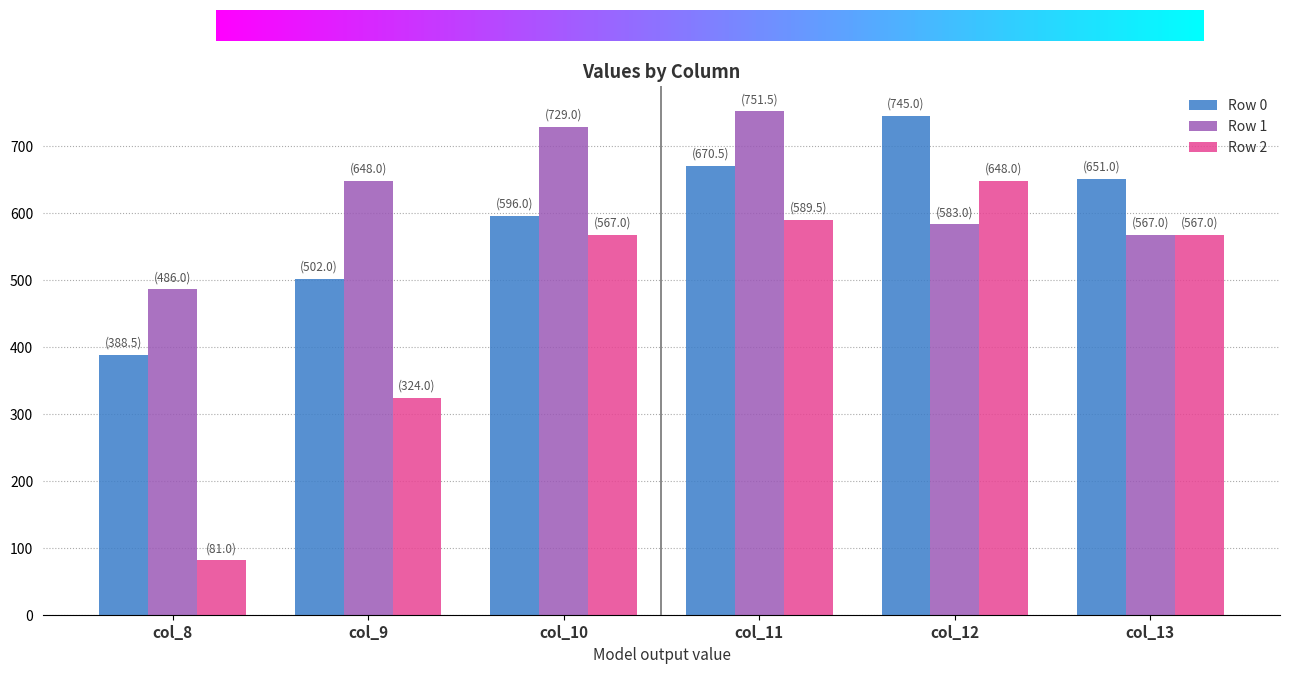

True or false: Row 2 has a value of 589.5 at col_11.

True